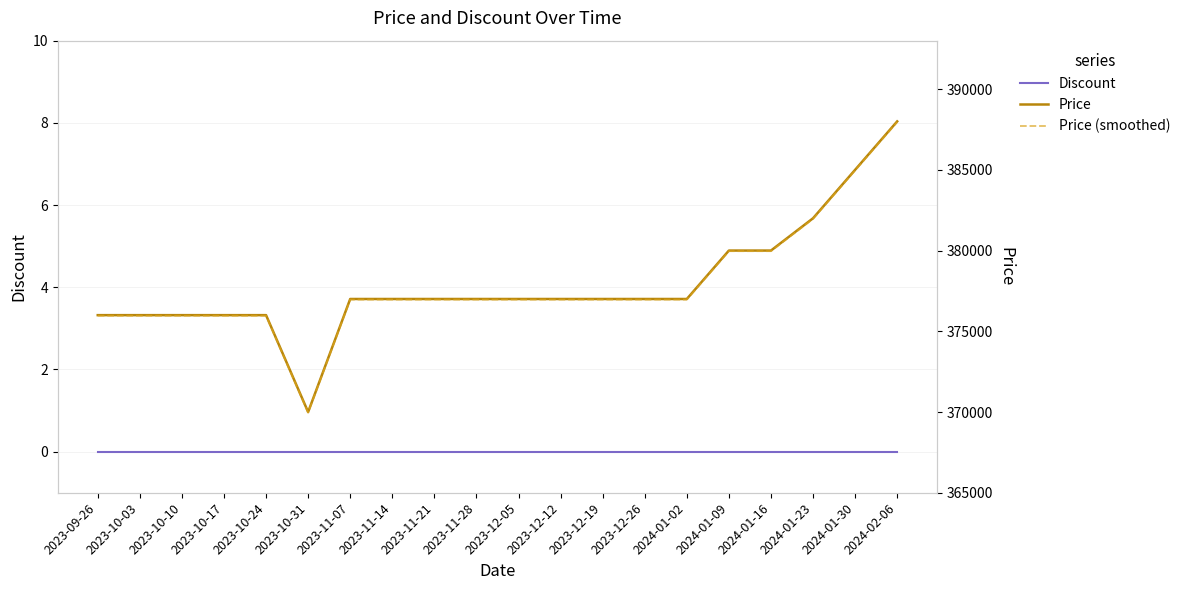

Count the number of data series in this chart.

3